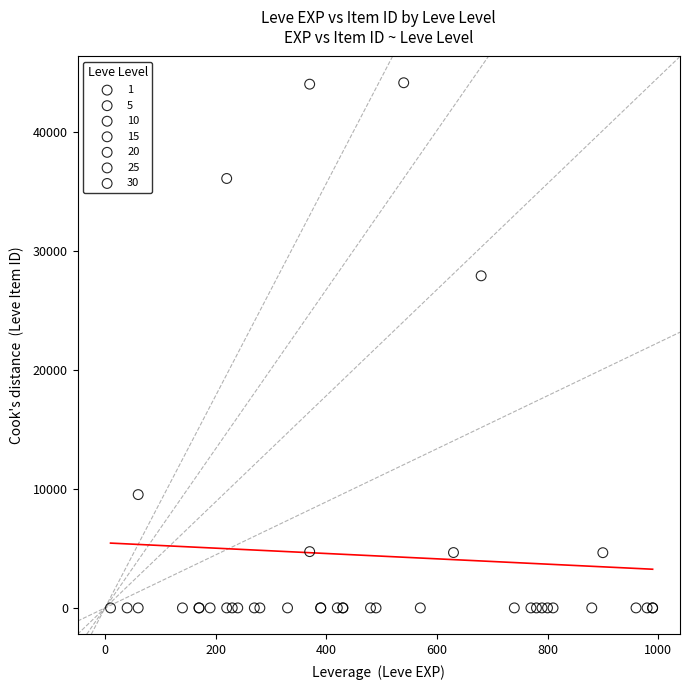

What are all the series names shown in the legend?

1, 5, 10, 15, 20, 25, 30